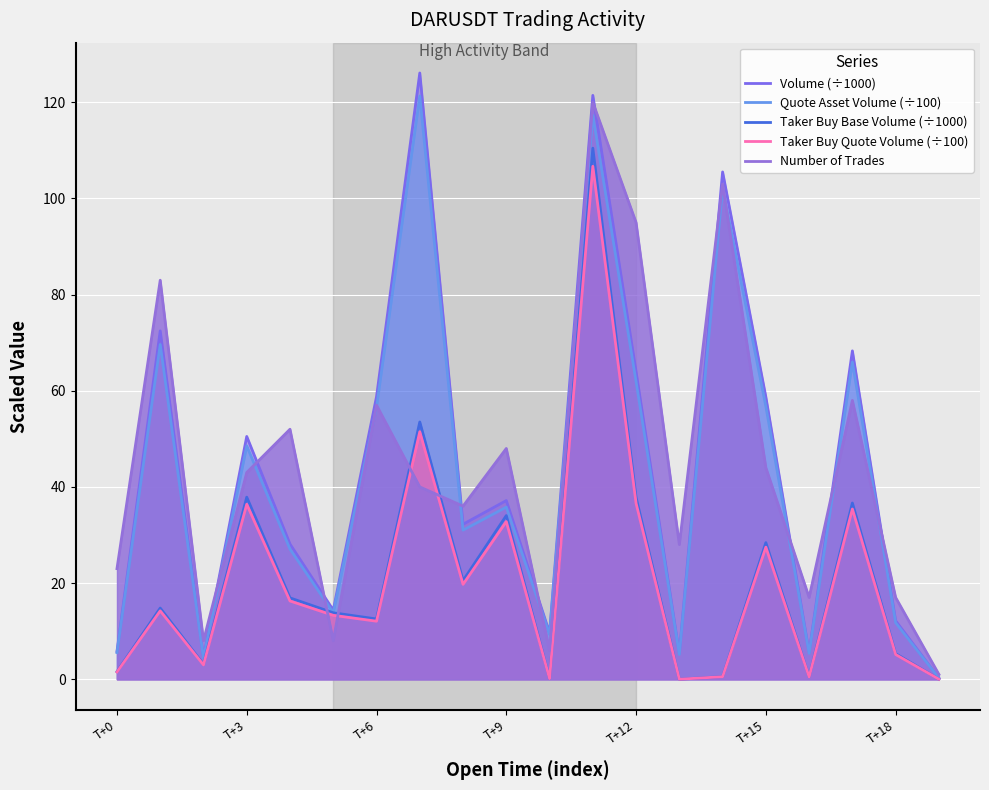

Does the chart display data point markers on the line(s)?

No